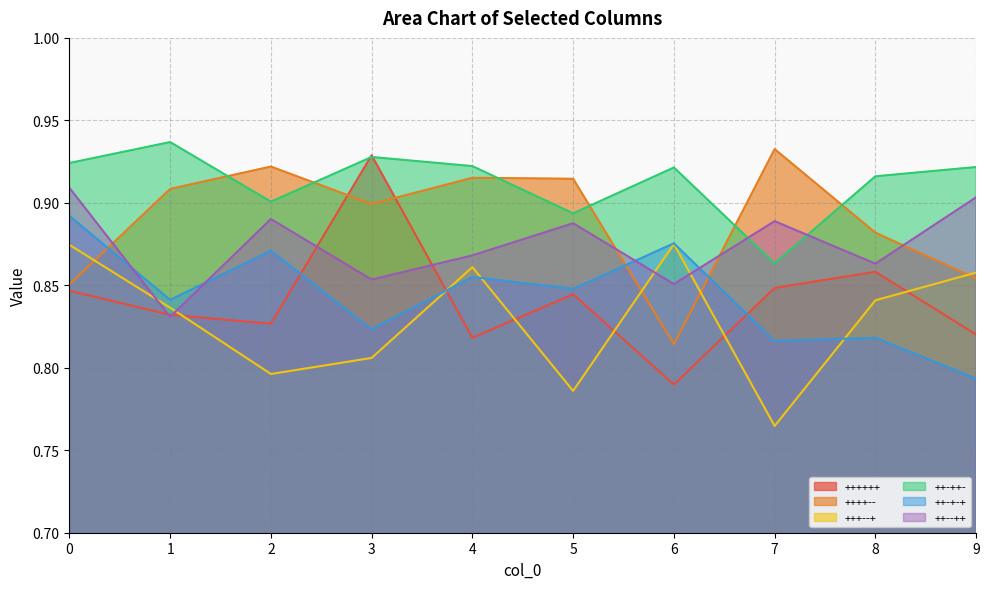

Reading left to right, list all the values displayed in this chart.

++++++: 0.8	0.8	0.8	0.9	0.8	0.8	0.8	0.8	0.9	0.8
++++--: 0.9	0.9	0.9	0.9	0.9	0.9	0.8	0.9	0.9	0.9
+++--+: 0.9	0.8	0.8	0.8	0.9	0.8	0.9	0.8	0.8	0.9
++-++-: 0.9	0.9	0.9	0.9	0.9	0.9	0.9	0.9	0.9	0.9
++-+-+: 0.9	0.8	0.9	0.8	0.9	0.8	0.9	0.8	0.8	0.8
++--++: 0.9	0.8	0.9	0.9	0.9	0.9	0.9	0.9	0.9	0.9